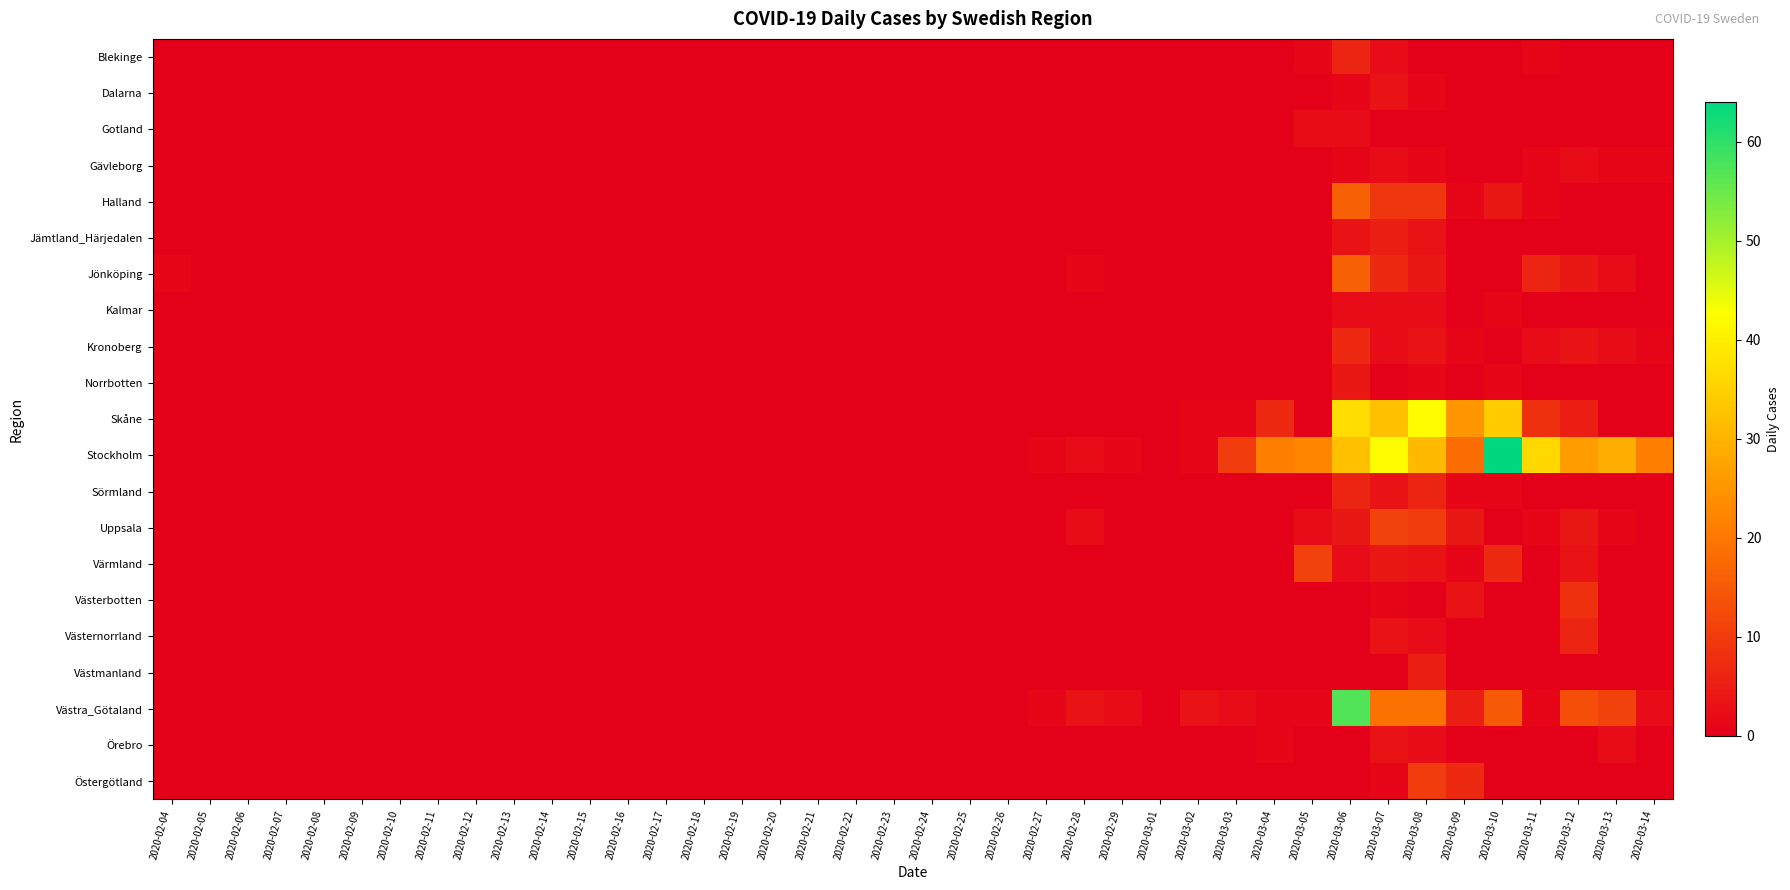

Between 2020-02-26 and 2020-03-09, which is larger?

2020-02-26